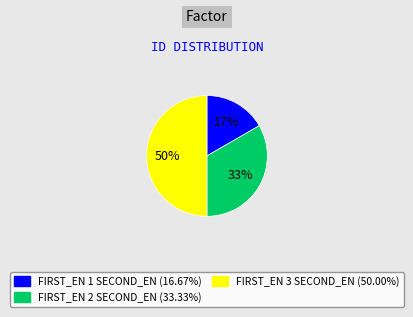

To the nearest percent, what is the average slice percentage?

33%